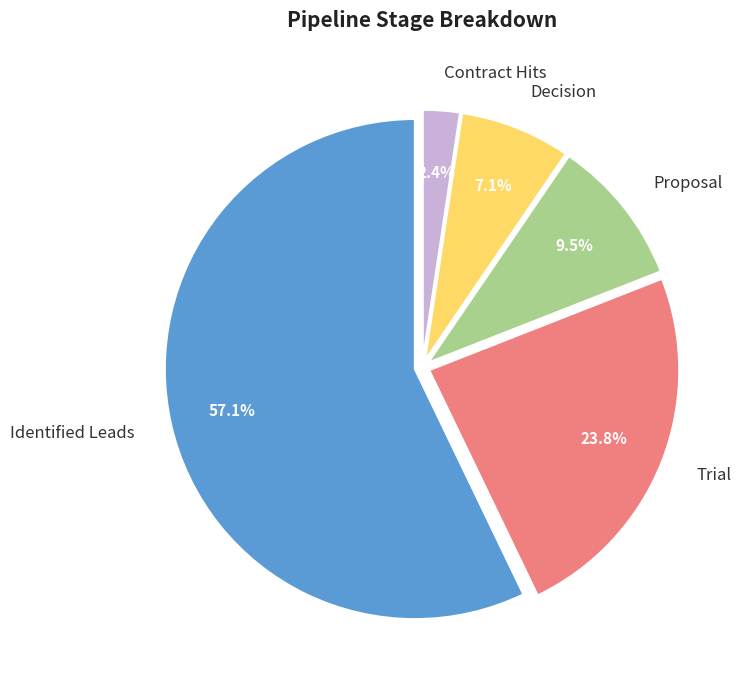

Which has a higher value, Proposal or Decision?

Proposal